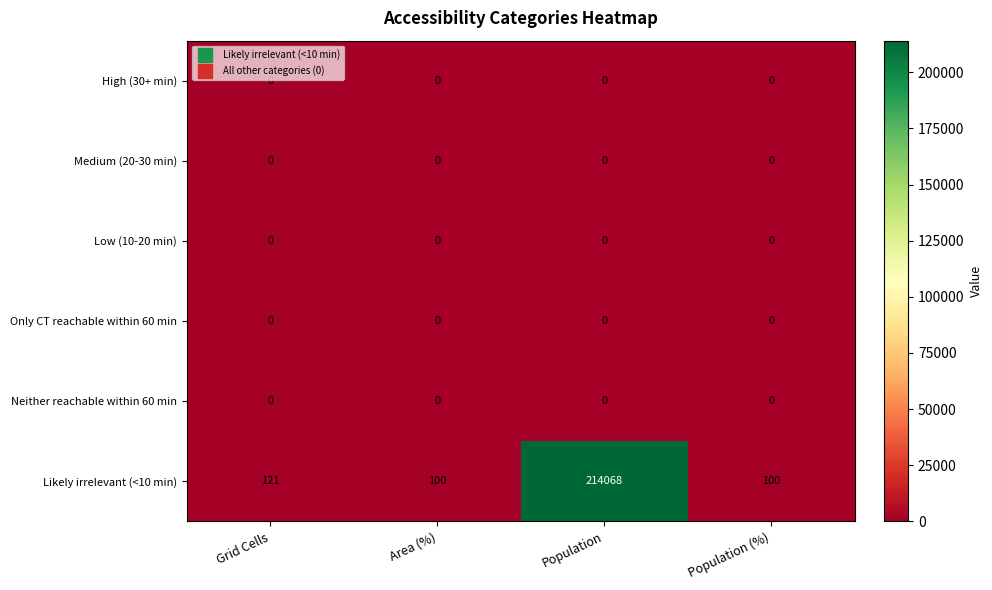

At how many categories does at least one series exceed 25643?

1